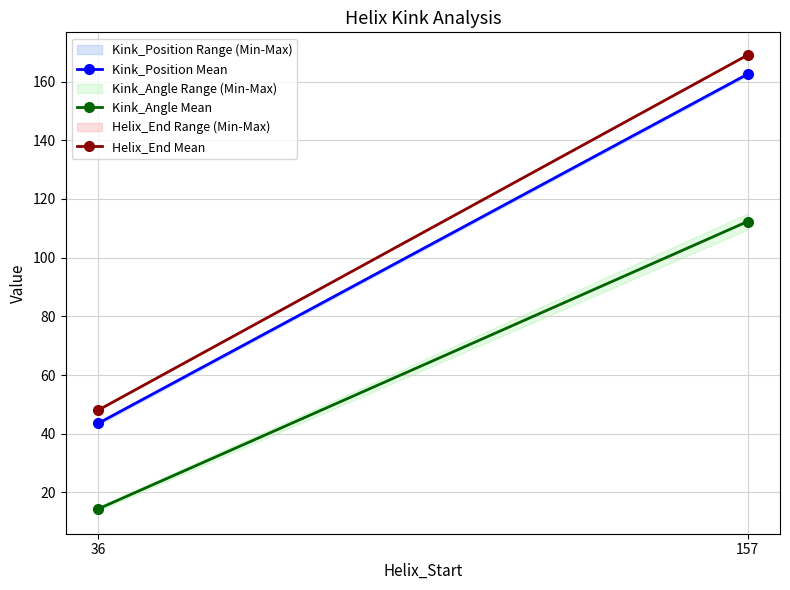

What is the value of the Kink_Position Mean point at the 1st from the left?

43.5